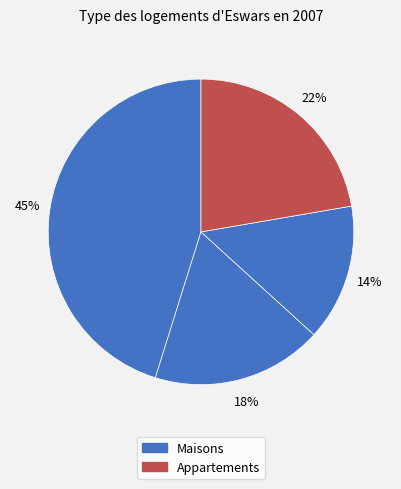

Count the number of slices in the pie.

4